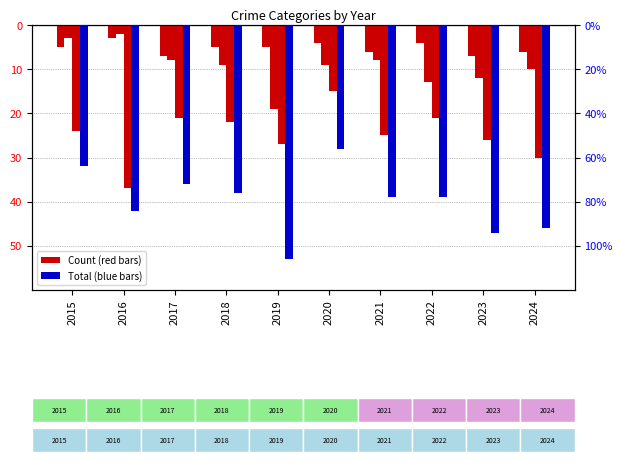

Is it true that Aggravated Battery equals -13 at 2022?

True